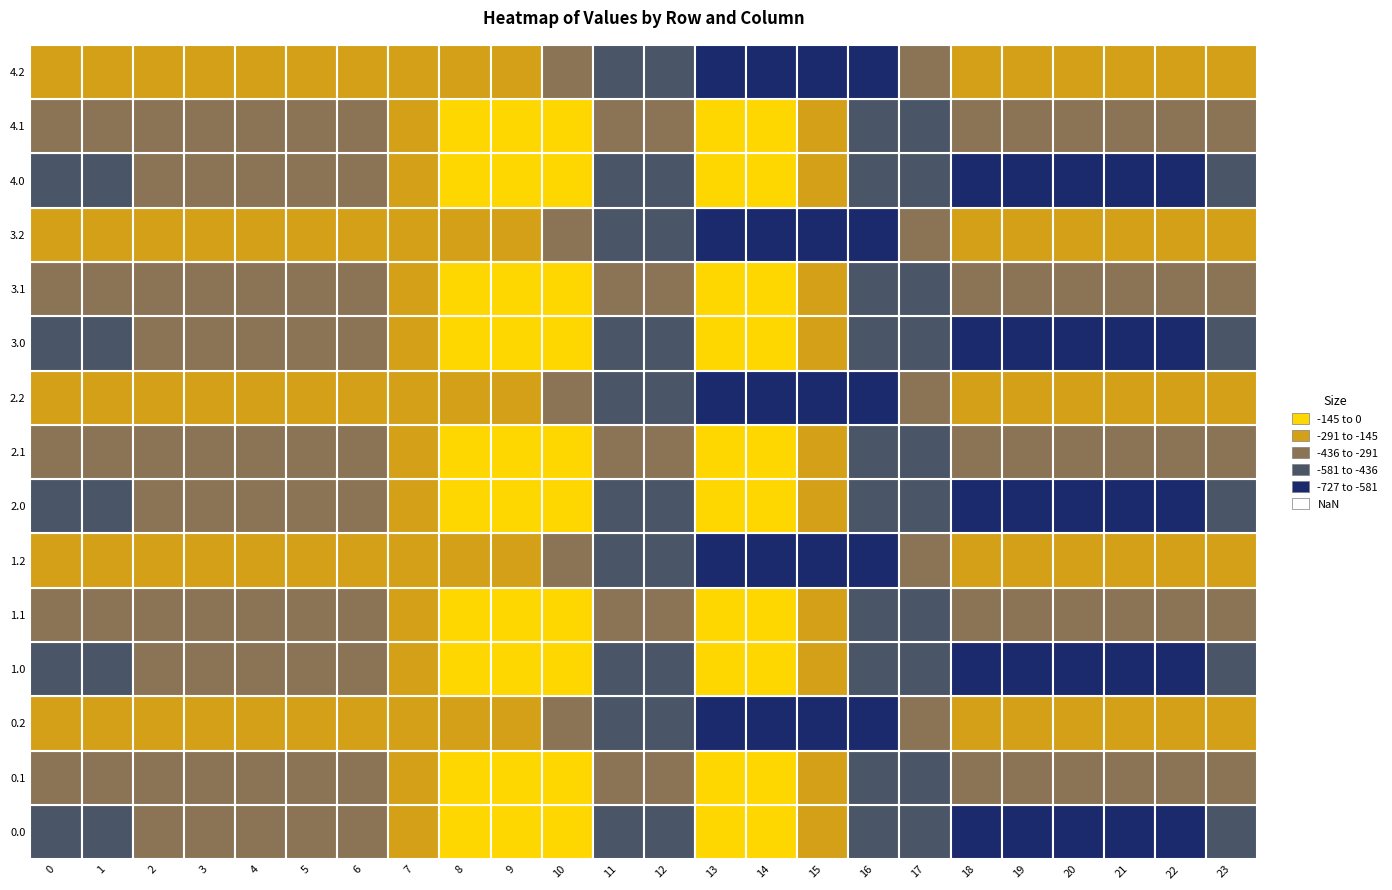

What is the sum of the 3.0 values at 1 and 4?

-854.4